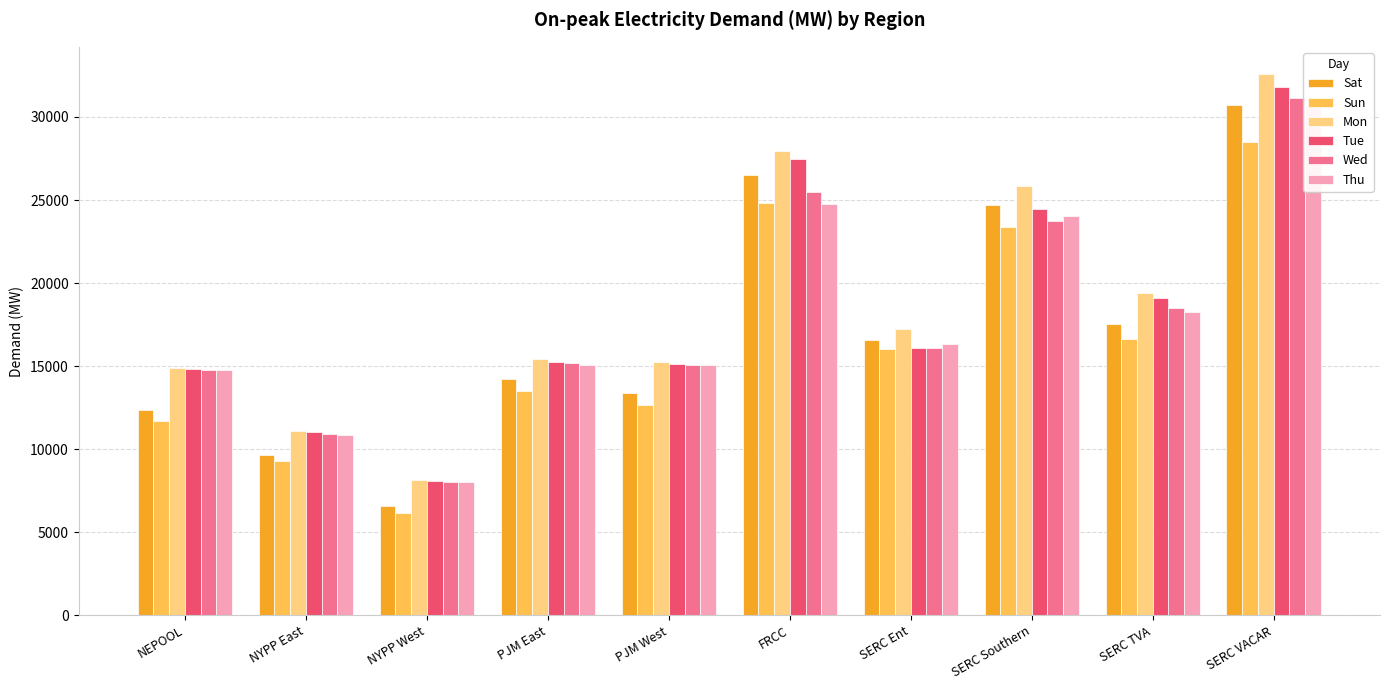

What is the total value across all series at SERC Ent?

98321.3